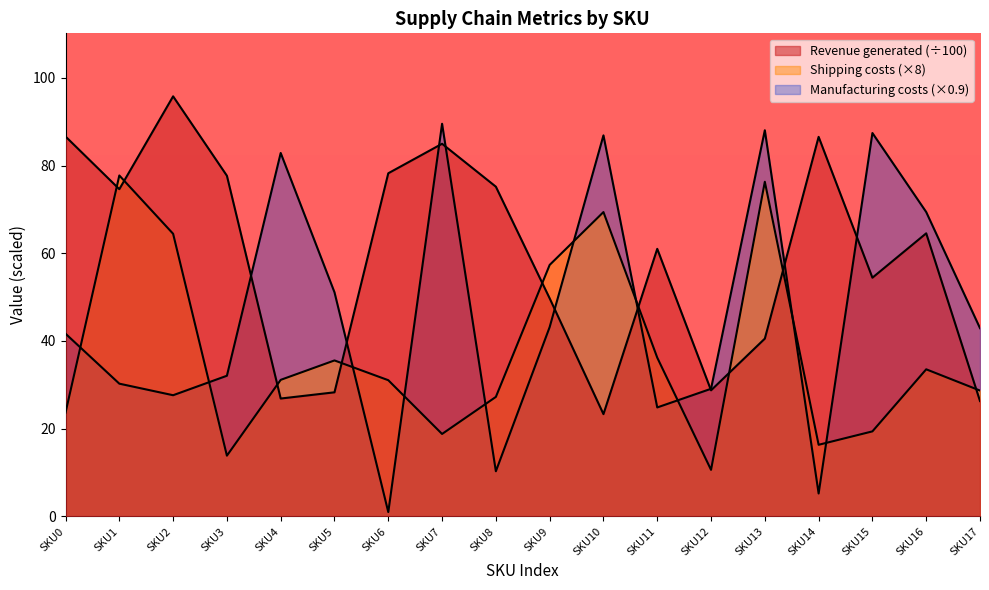

How many times do Manufacturing costs and Revenue generated cross each other?

9